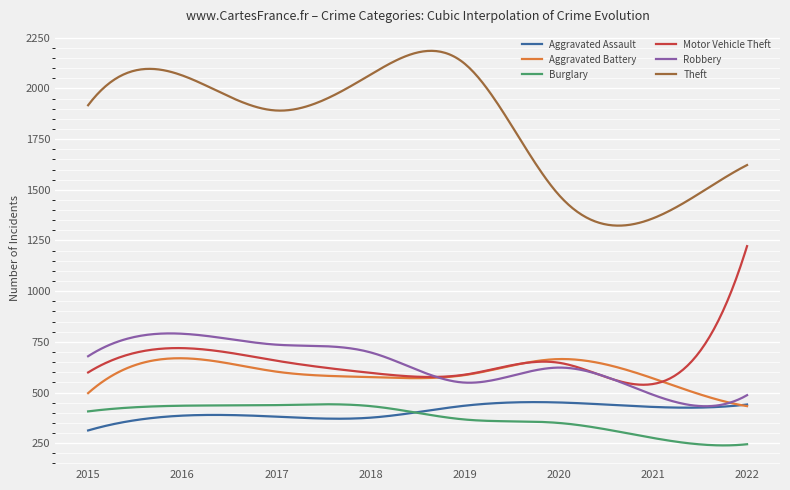

True or false: Theft and Motor Vehicle Theft cross at least once.

False